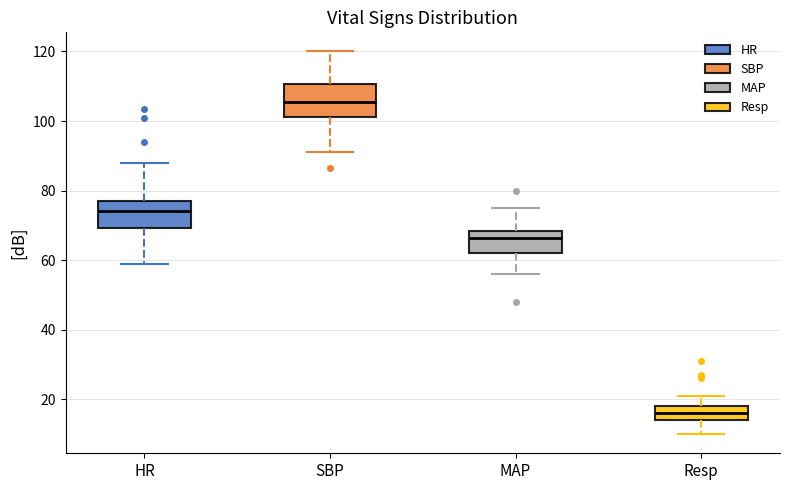

Reading left to right, transcribe this box plot: for each box, give where its median line is, the range the box spans, and where its two whiskers end, as read against the y-axis. The values are not printed on the chart, so give them approximately, as read against the axis.

HR: median 74, box 70 to 78, whiskers 60 to 88
SBP: median 106, box 102 to 110, whiskers 92 to 120
MAP: median 66, box 62 to 68, whiskers 56 to 76
Resp: median 16, box 14 to 18, whiskers 10 to 22